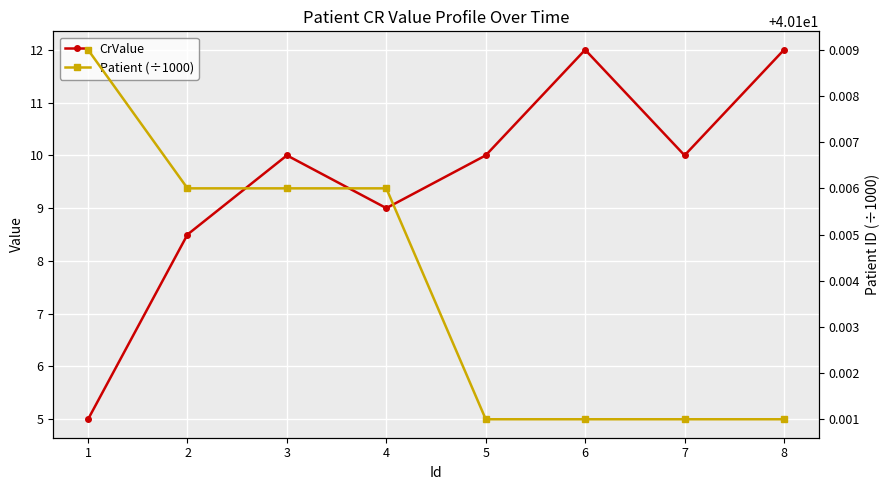

True or false: Patient (÷1000) has more than 2 interior local peaks.

False